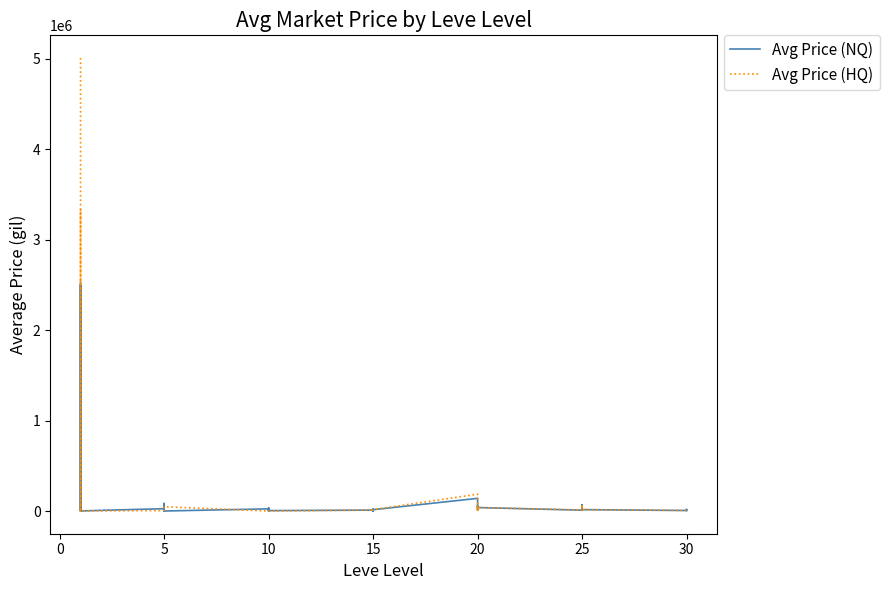

Which series has the widest spread of values?

Avg Price (HQ)